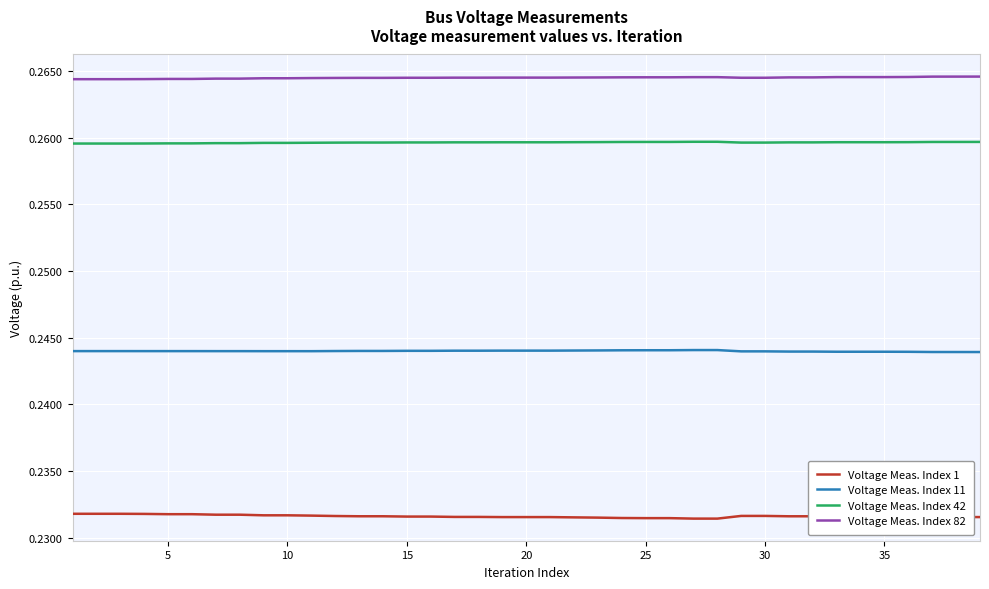

List the series in order of their peak value, lowest first.

Voltage Meas. Index 1, Voltage Meas. Index 11, Voltage Meas. Index 42, Voltage Meas. Index 82